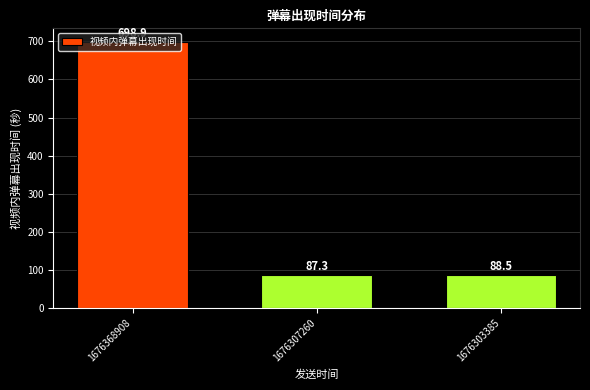

What is the approximate value at 1676307260?

87.3